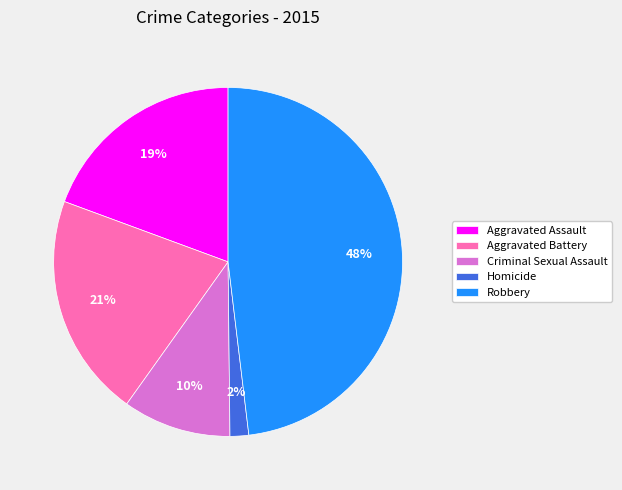

Which category has the biggest portion of the pie?

Robbery